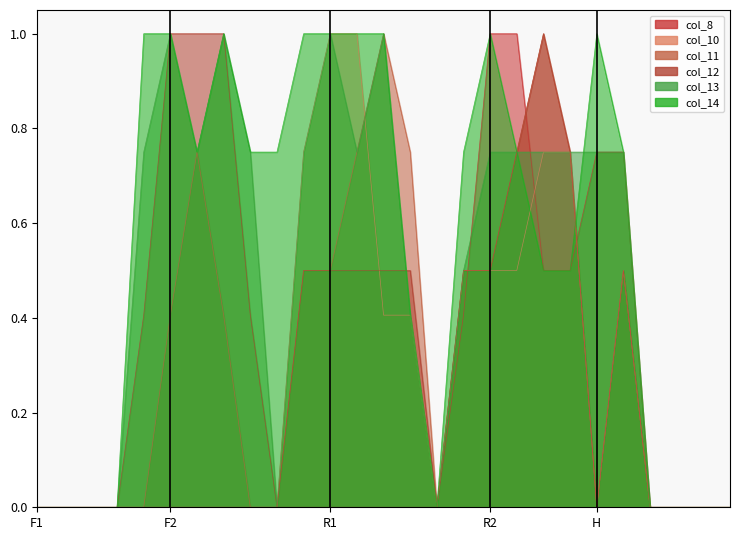

At which label does col_14 reach its peak?

4